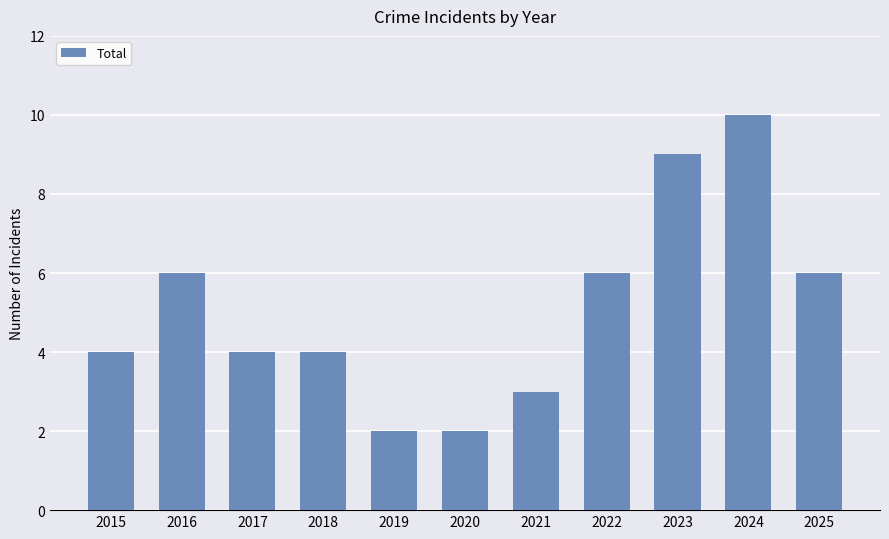

Count the values in the range 3 to 6.

7